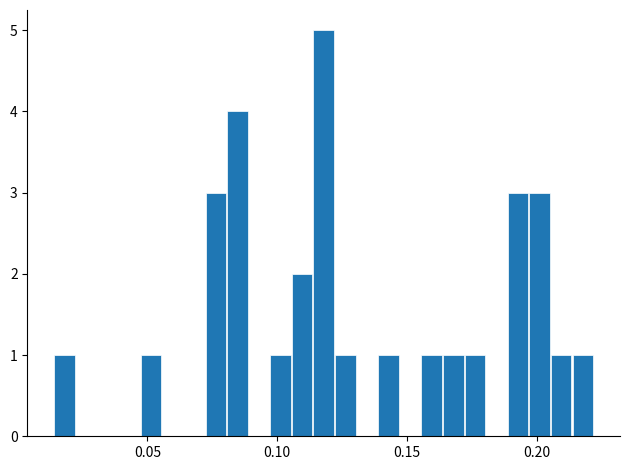

Read against the x-axis, roughly where is the centre of the tallest bar?

0.120